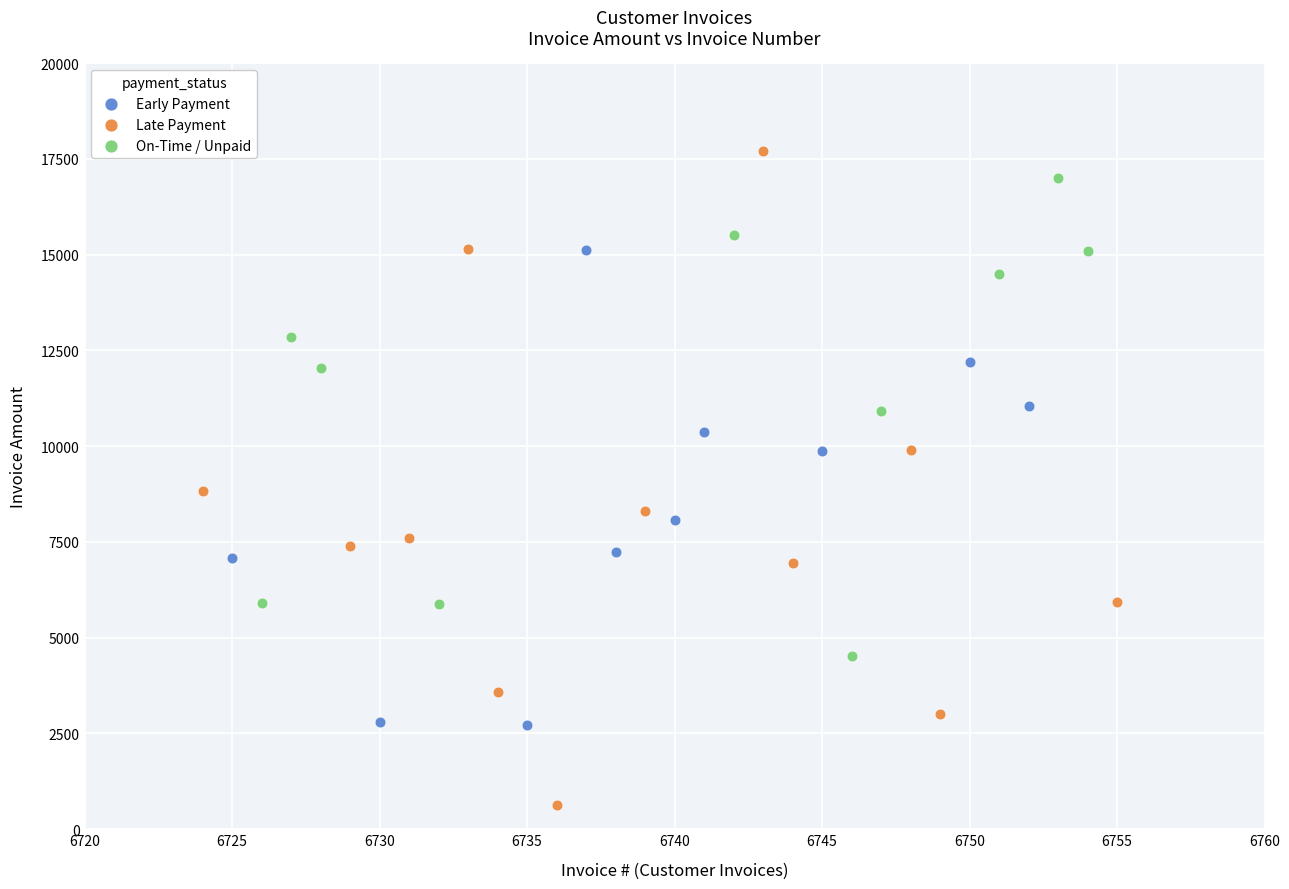

Which series has the largest Y range (max minus min)?

Late Payment